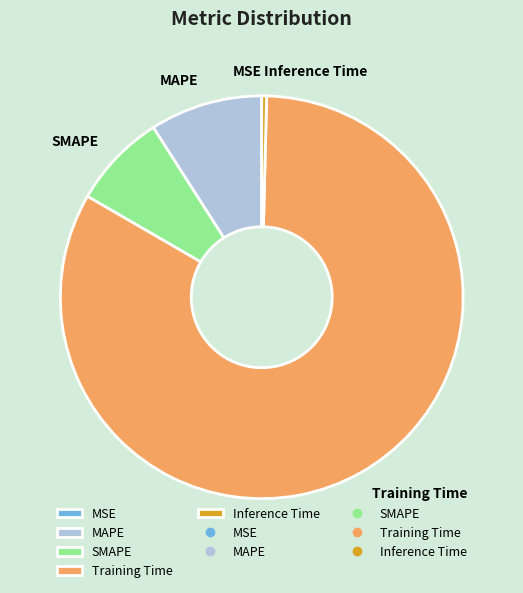

Is there a majority slice in this chart?

Yes